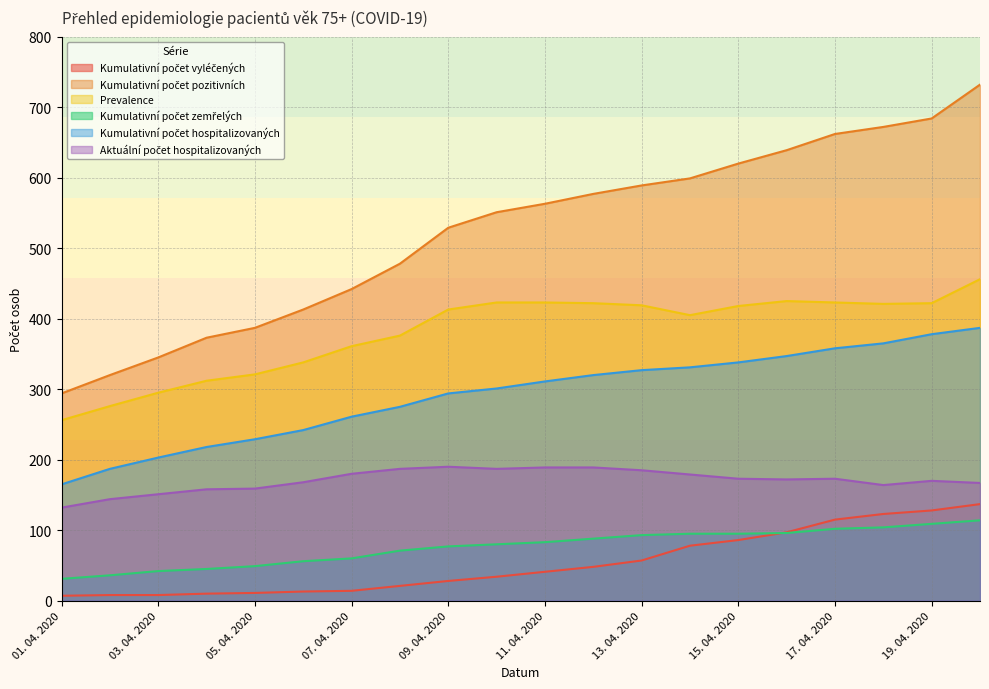

Which label corresponds to the smallest value in the chart?

01. 04. 2020